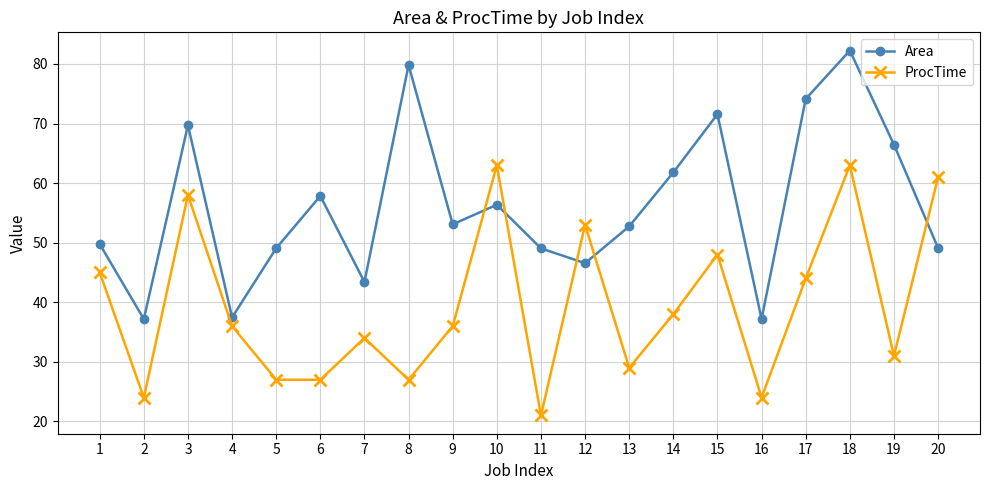

Which series has the widest spread of values?

Area